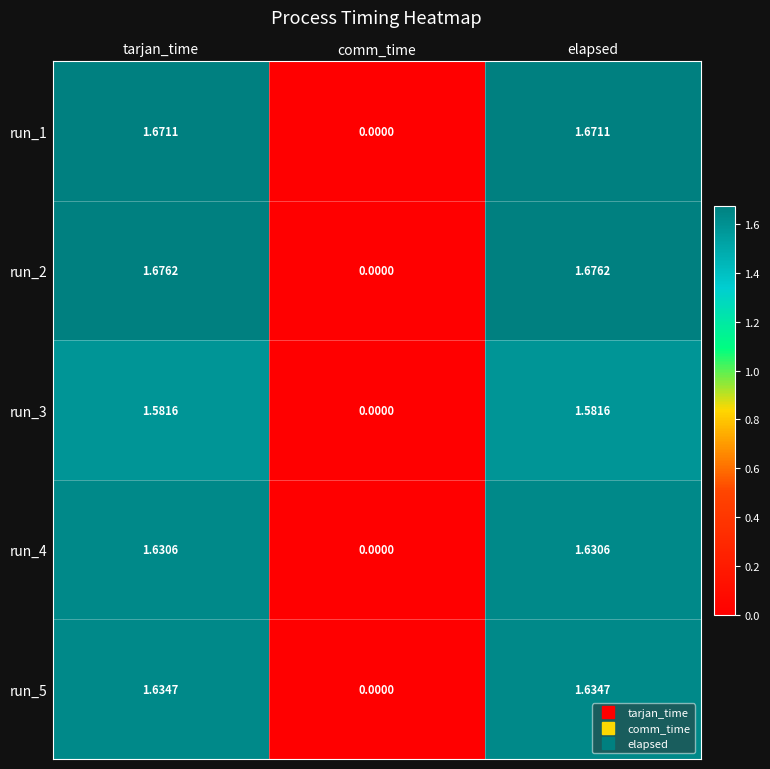

Which category has the lowest value in the run_4 series?

comm_time